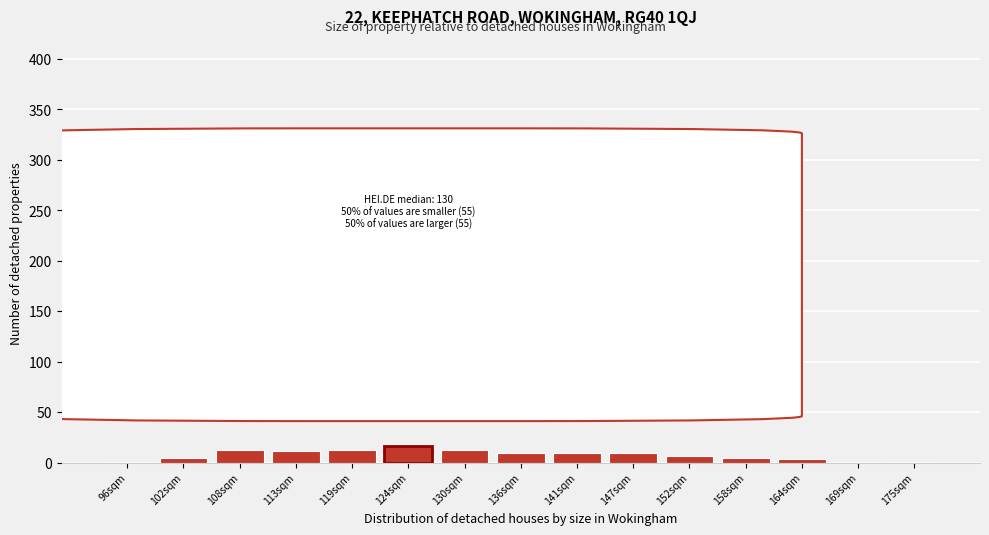

What is the sum of all values?

110